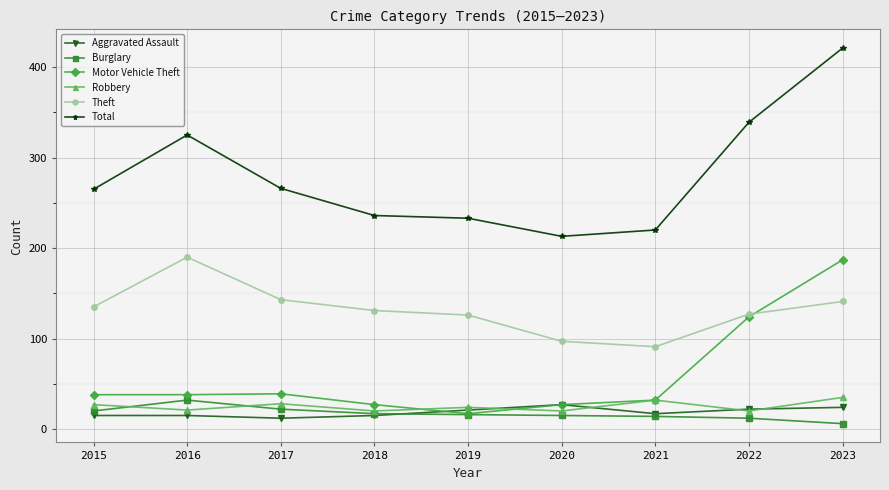

What is the value of the Aggravated Assault point at the 5th from the left?

21